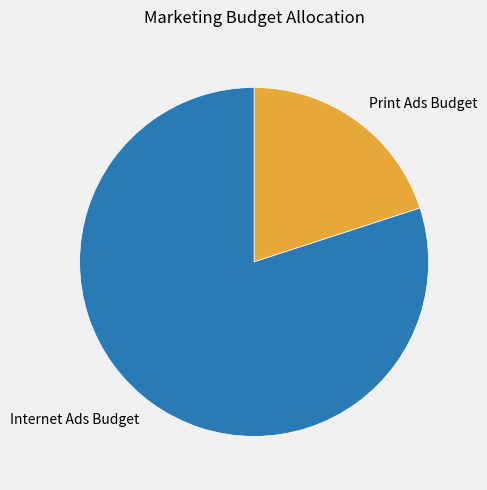

Which has a higher value, Internet Ads Budget or Print Ads Budget?

Internet Ads Budget